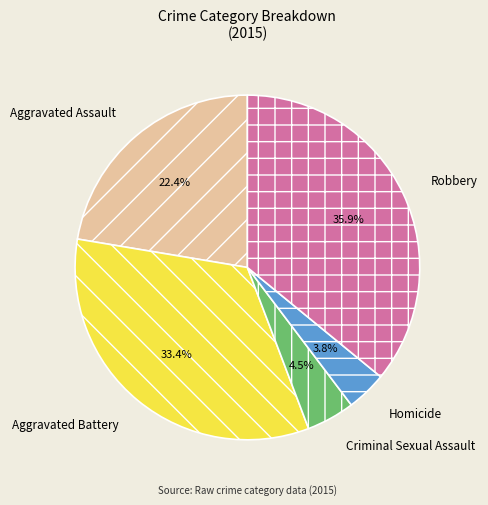

What percentage is NOT represented by Aggravated Assault?

77.6%